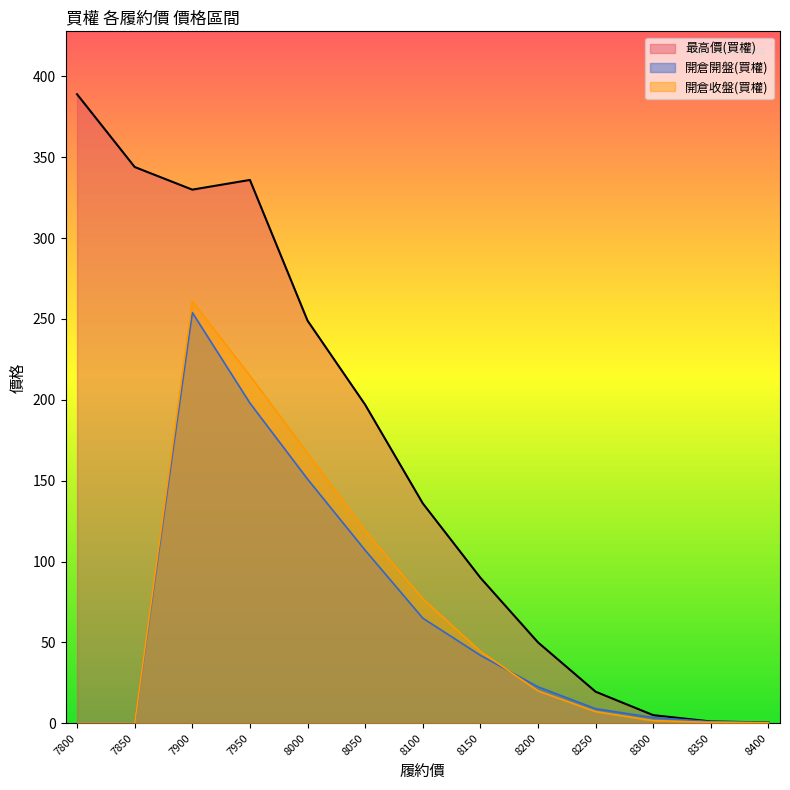

Where do 開倉開盤(買權) and 開倉收盤(買權) first cross each other?

8150 and 8200